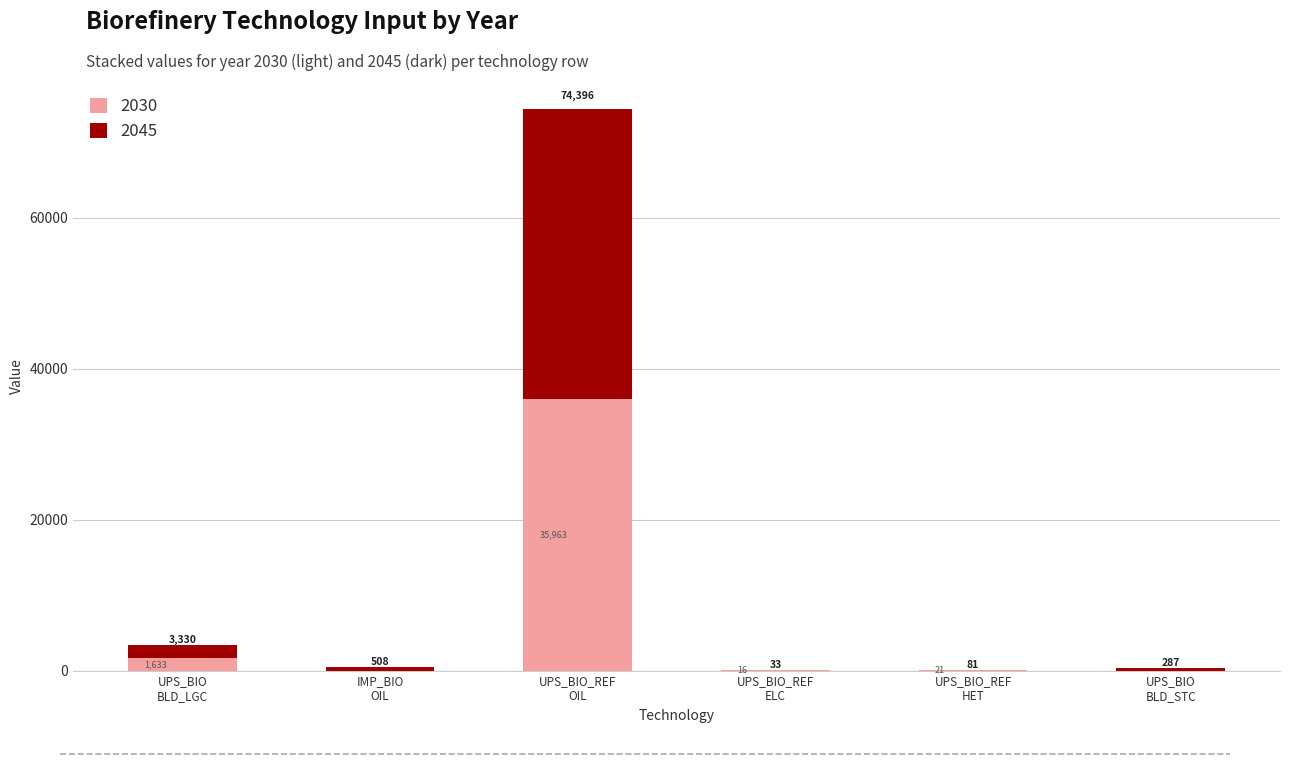

How many series are shown in this chart?

2